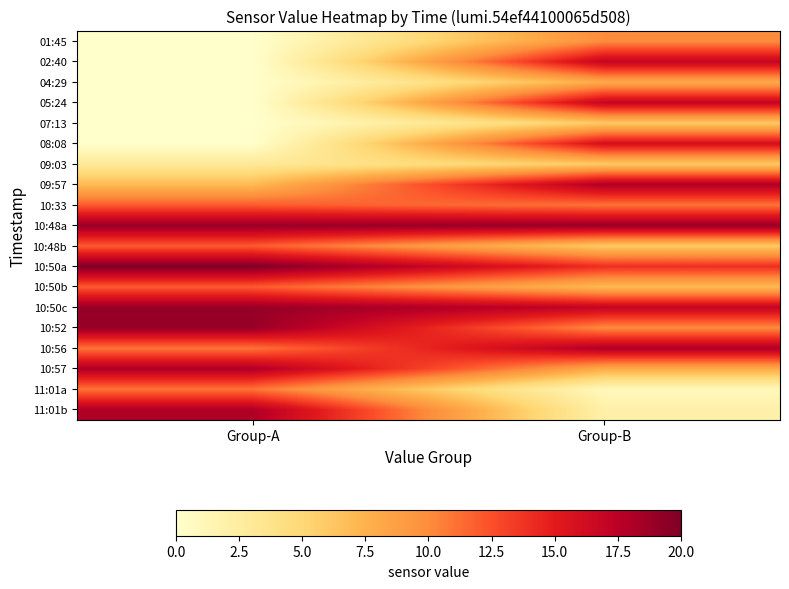

At which category does the chart reach its minimum across all series?

Group-A